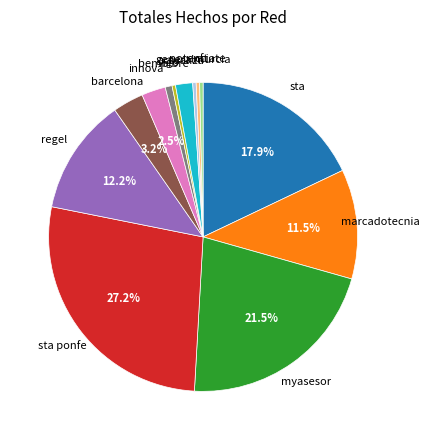

Combined, do sta ponfe and innova account for over 50%?

No